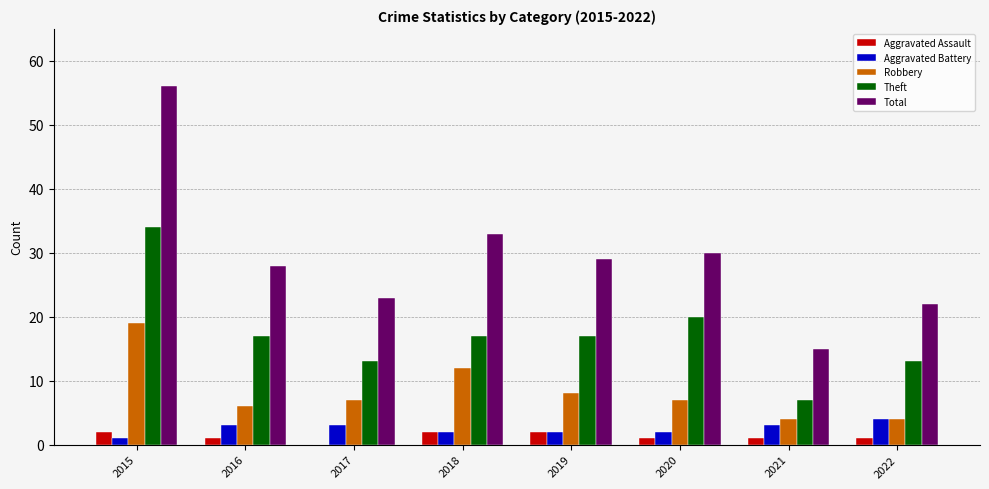

Where does the Theft series first go above 17?

2015